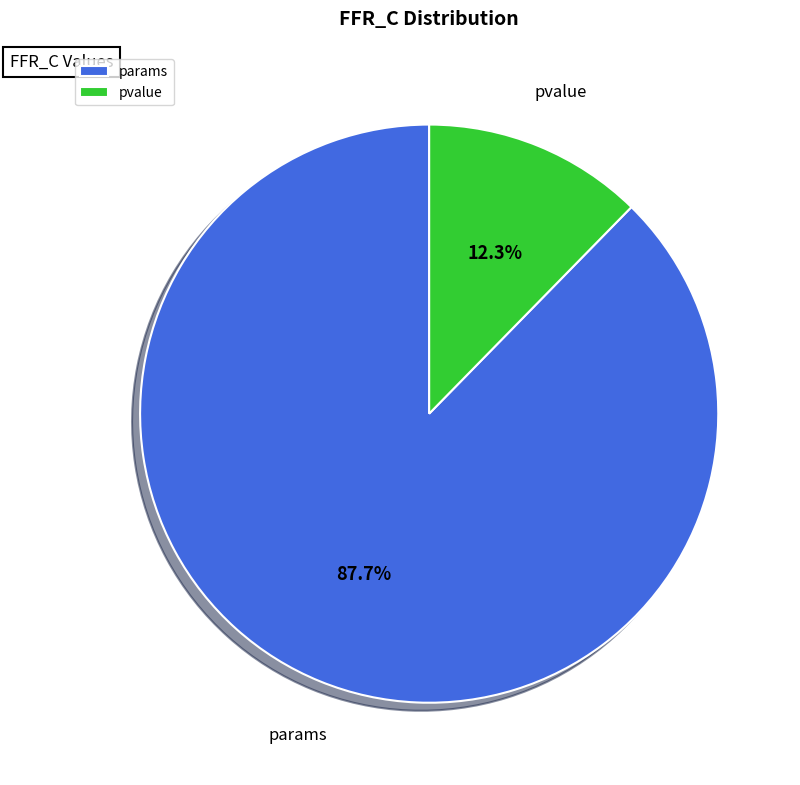

Which category accounts for the majority?

params